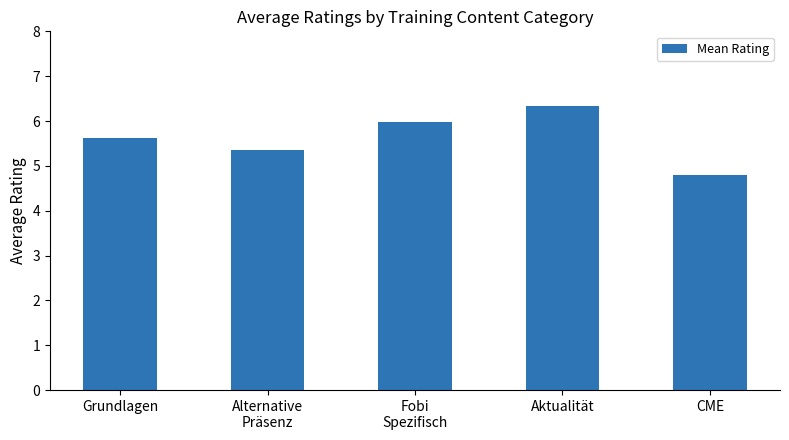

Between Grundlagen and Fobi
Spezifisch, which is larger?

Fobi
Spezifisch